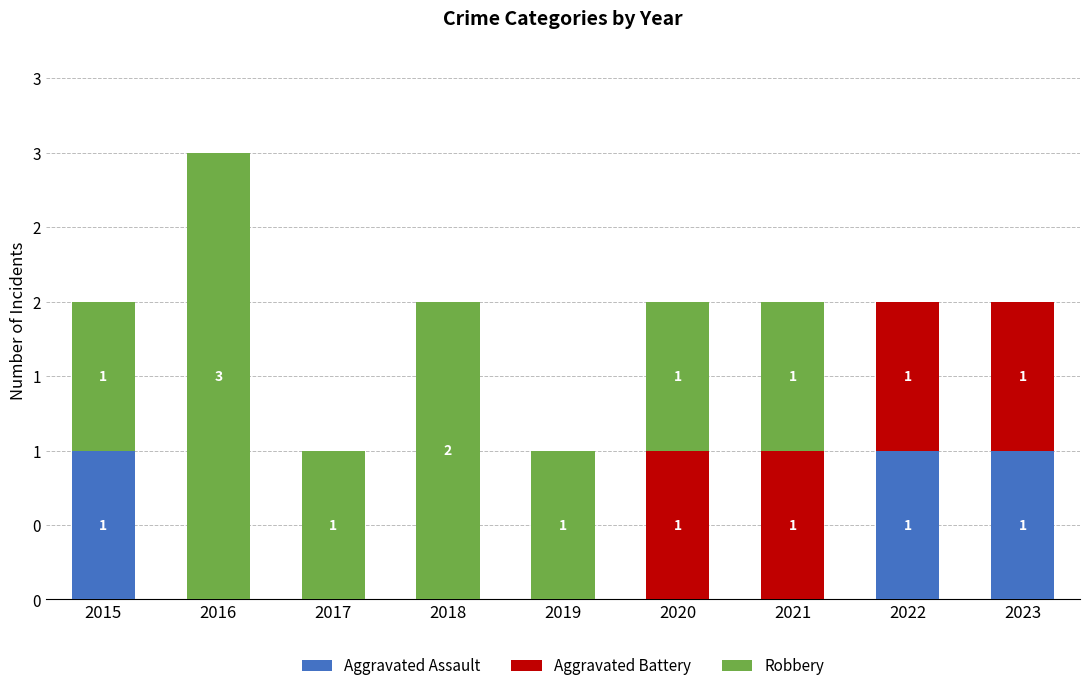

List the series in order of their peak value, lowest first.

Aggravated Assault, Aggravated Battery, Robbery